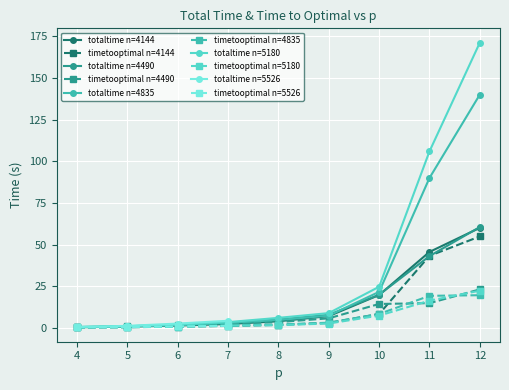

Where does the totaltime_4835 series first go above 4?

8